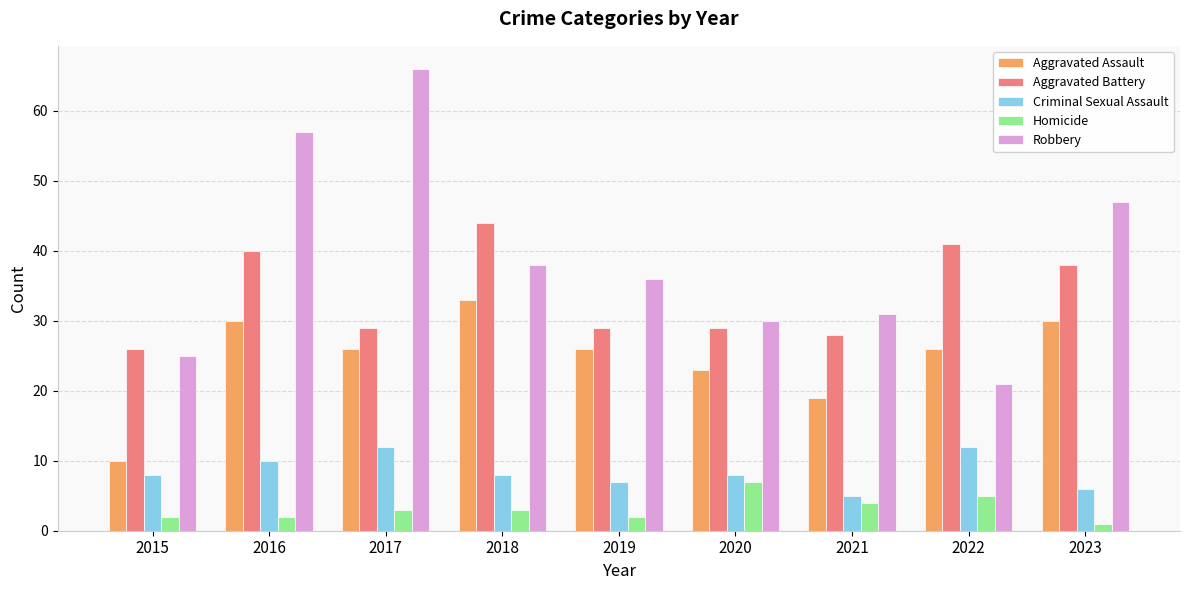

Rank the series by their maximum value, from highest to lowest.

Robbery, Aggravated Battery, Aggravated Assault, Criminal Sexual Assault, Homicide